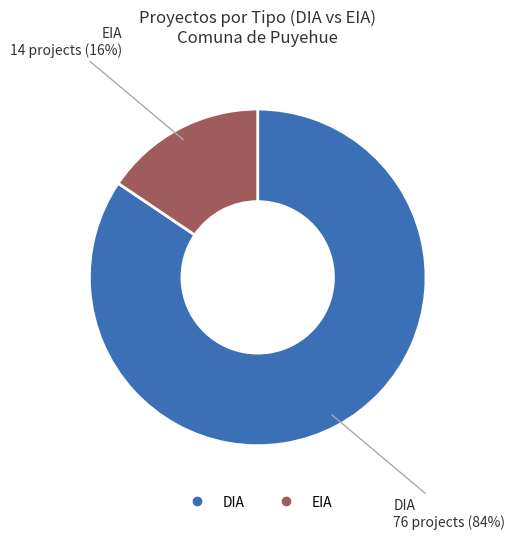

Is it true that EIA is 16% of the pie?

True